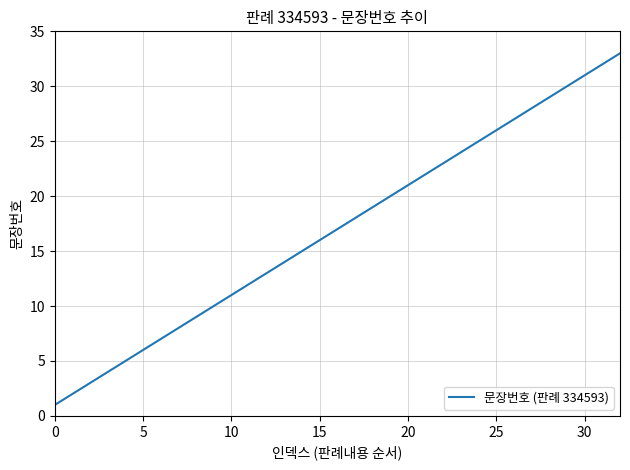

What is the greatest value displayed?

33